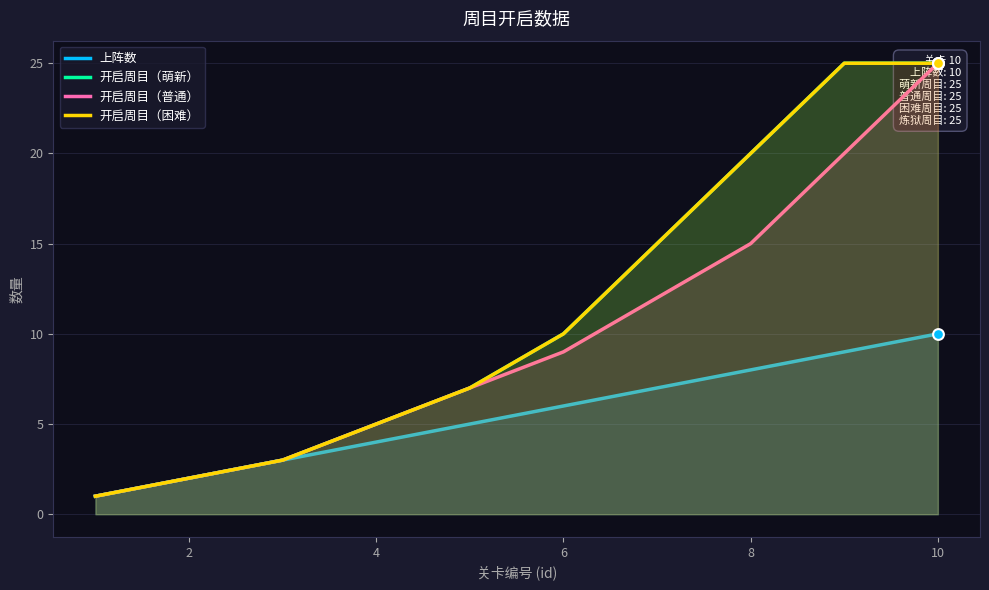

Which series has the largest Y range (max minus min)?

开启周目（萌新）